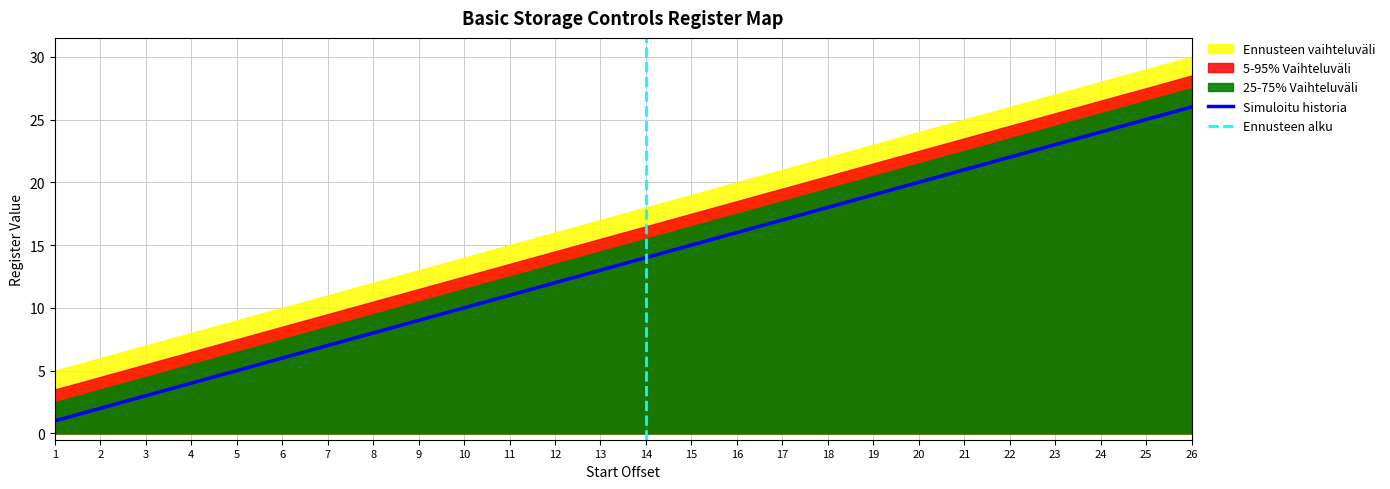

What is the change in value from 3 to 11?

+8